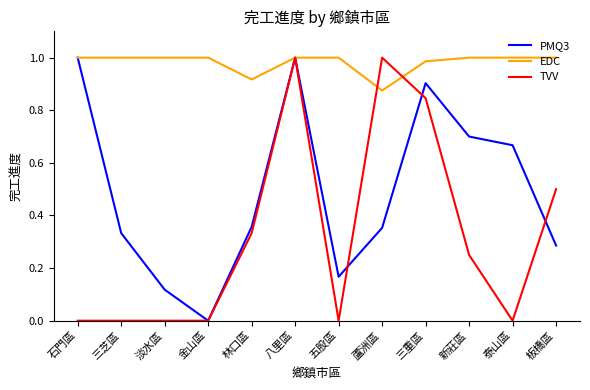

At how many categories does at least one series exceed 0?

12